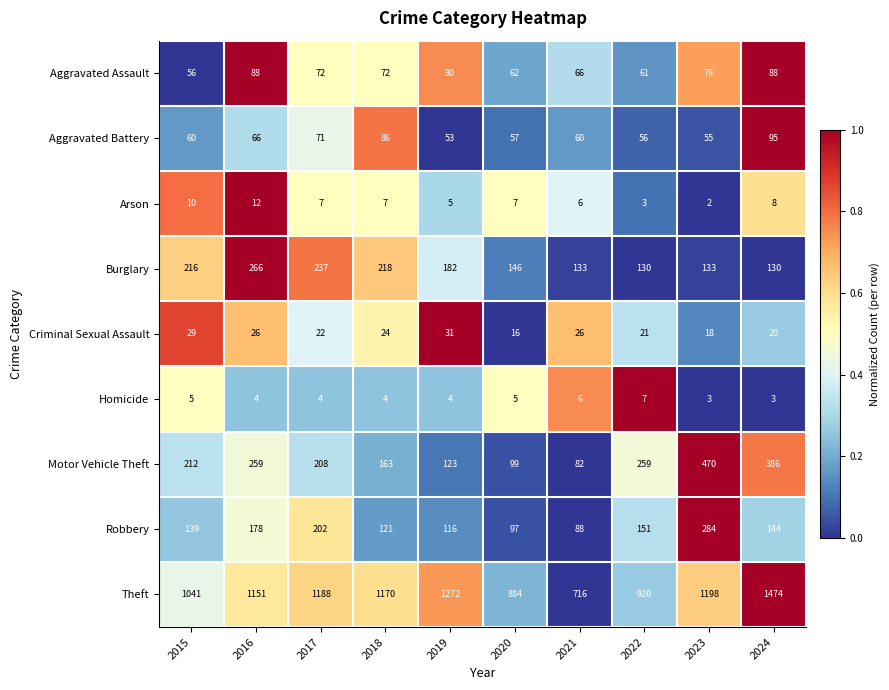

Which series changed the most between 2018 and 2020?

Theft